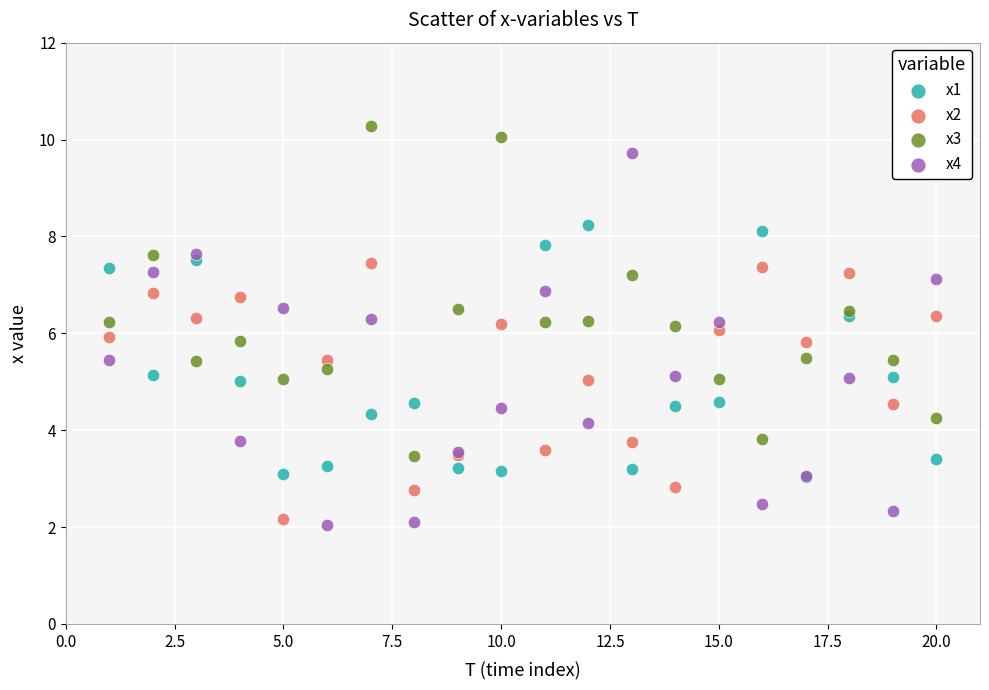

Which series contains the highest Y value?

x3